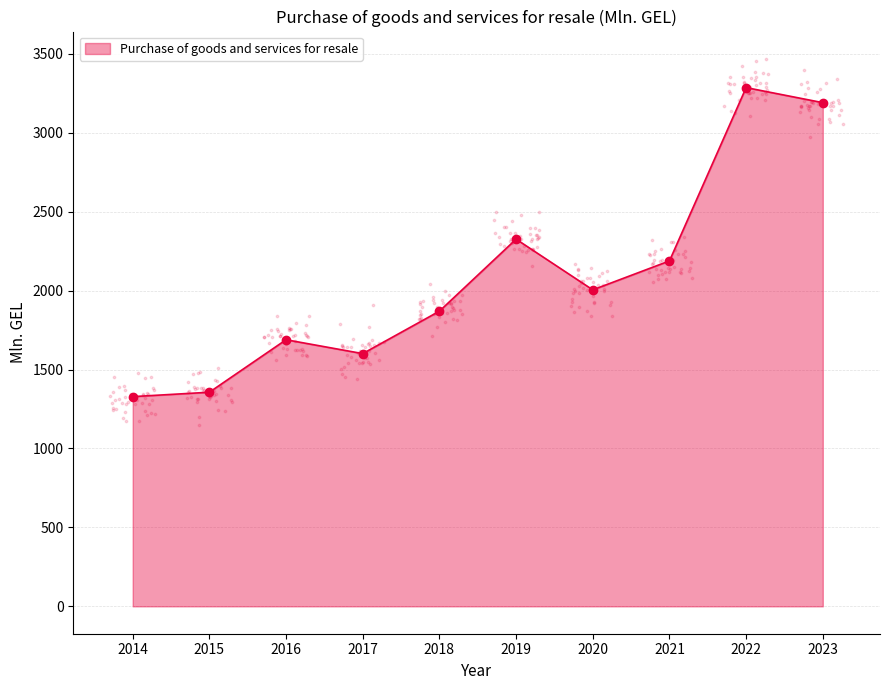

What is the change in value from 2019 to 2023?

+864.6